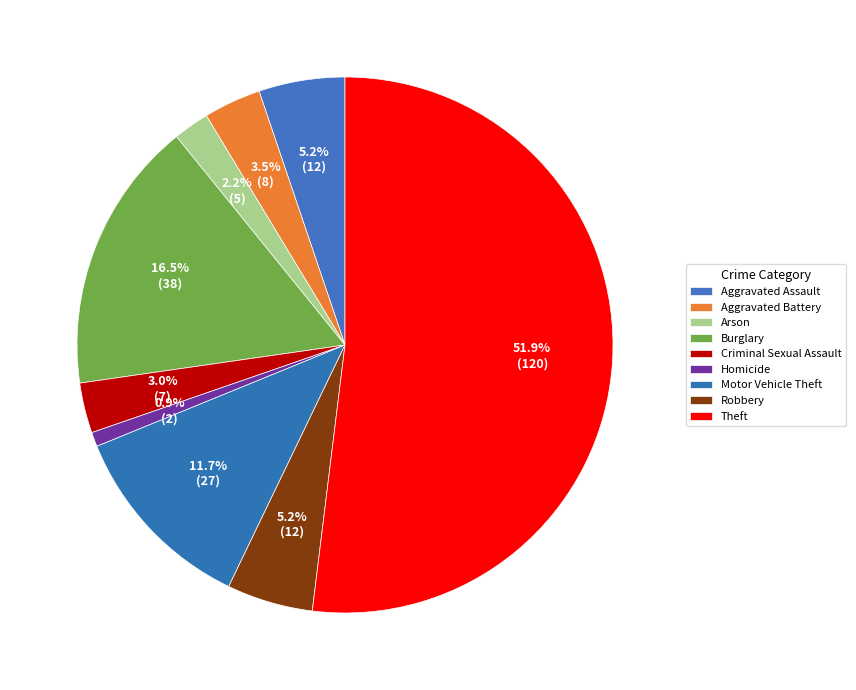

The Motor Vehicle Theft slice represents 1% of the pie. True or false?

False